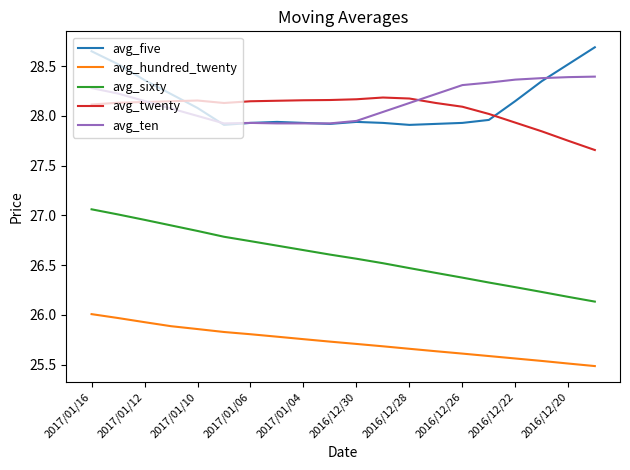

What is the maximum value shown in the chart?

28.7